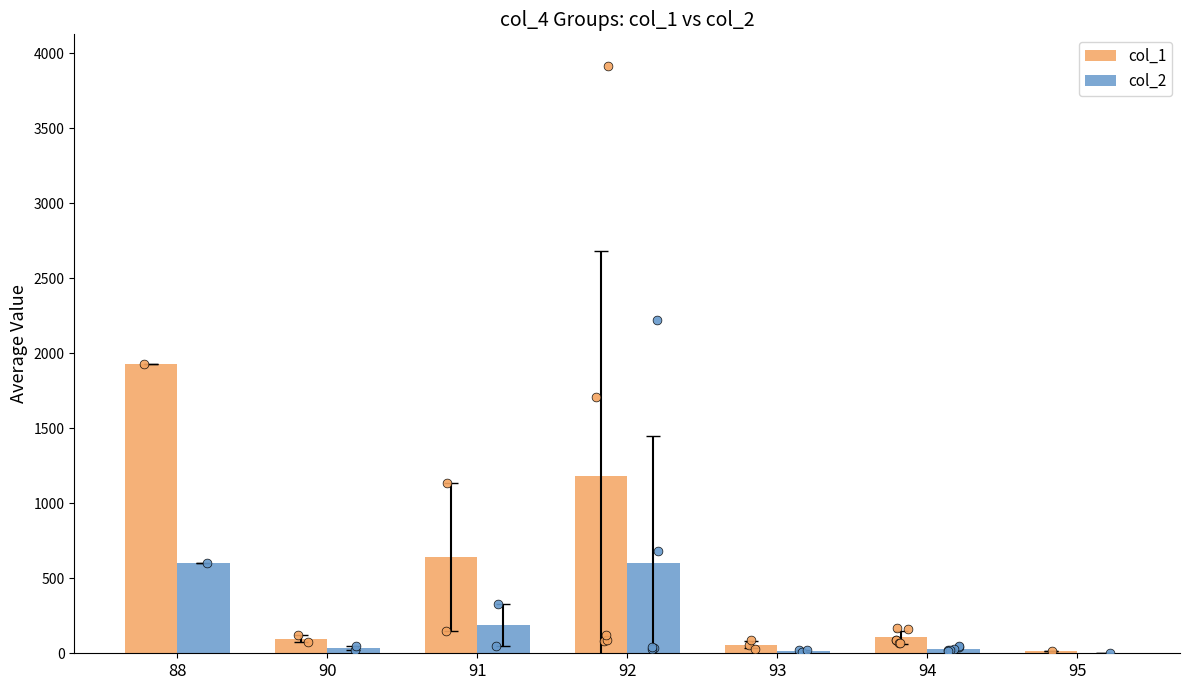

Which series has the widest spread of Y values?

col_1